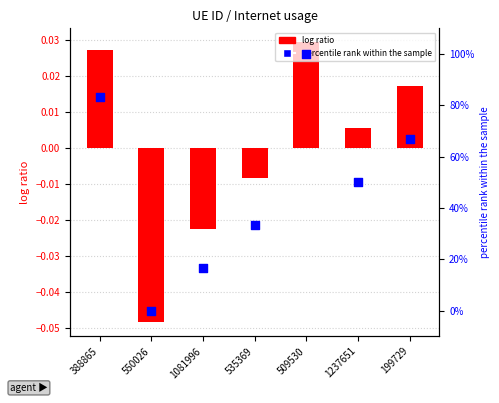

Which series reaches the minimum Y coordinate?

Internet usage (centered)